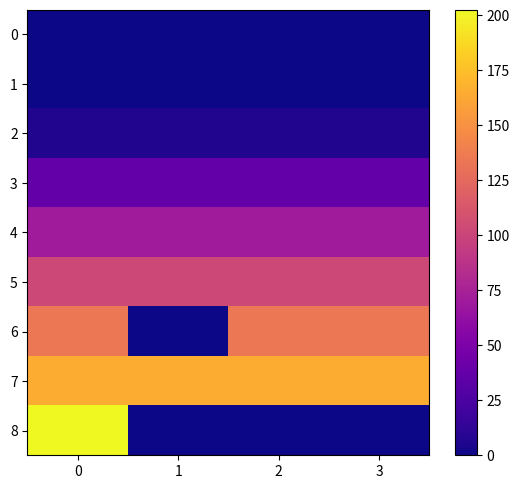

Which series has the largest total across all categories?

7